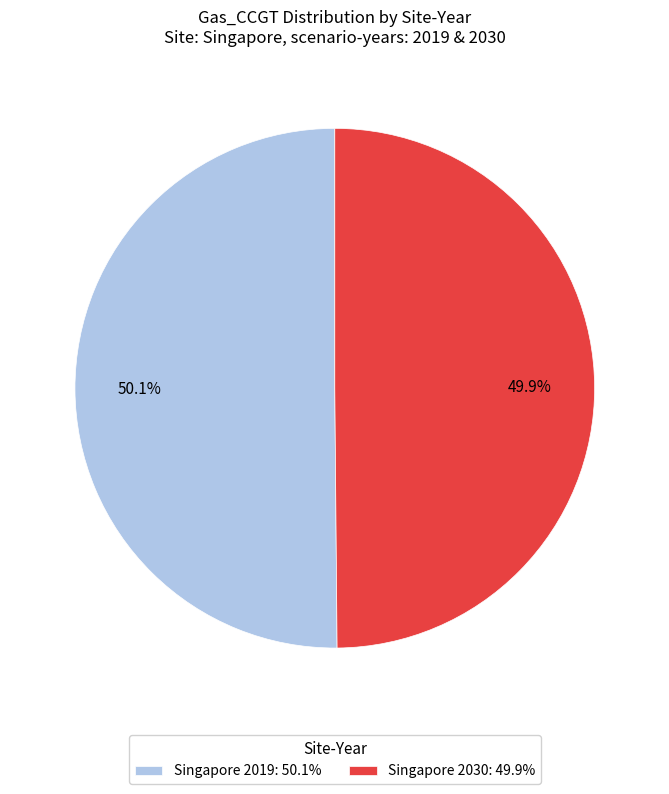

To the nearest percent, what portion does Singapore 2030 represent?

50%